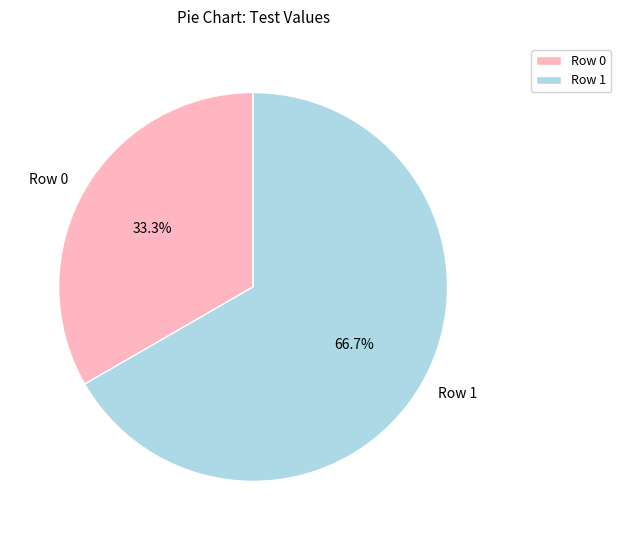

How much of the chart is everything except Row 0?

66.7%